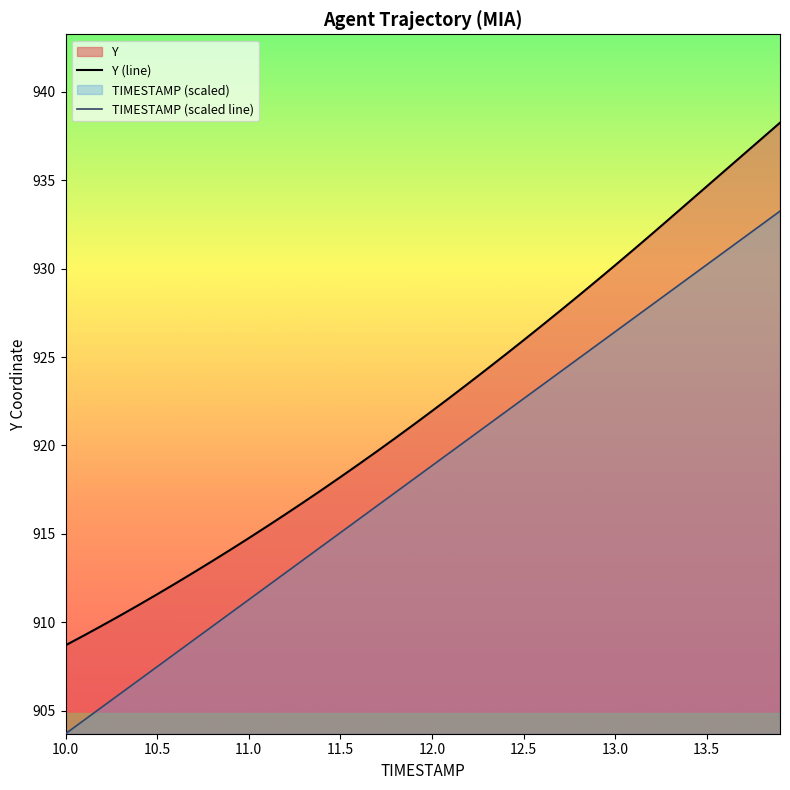

What are all the series names shown in the legend?

TIMESTAMP, Y